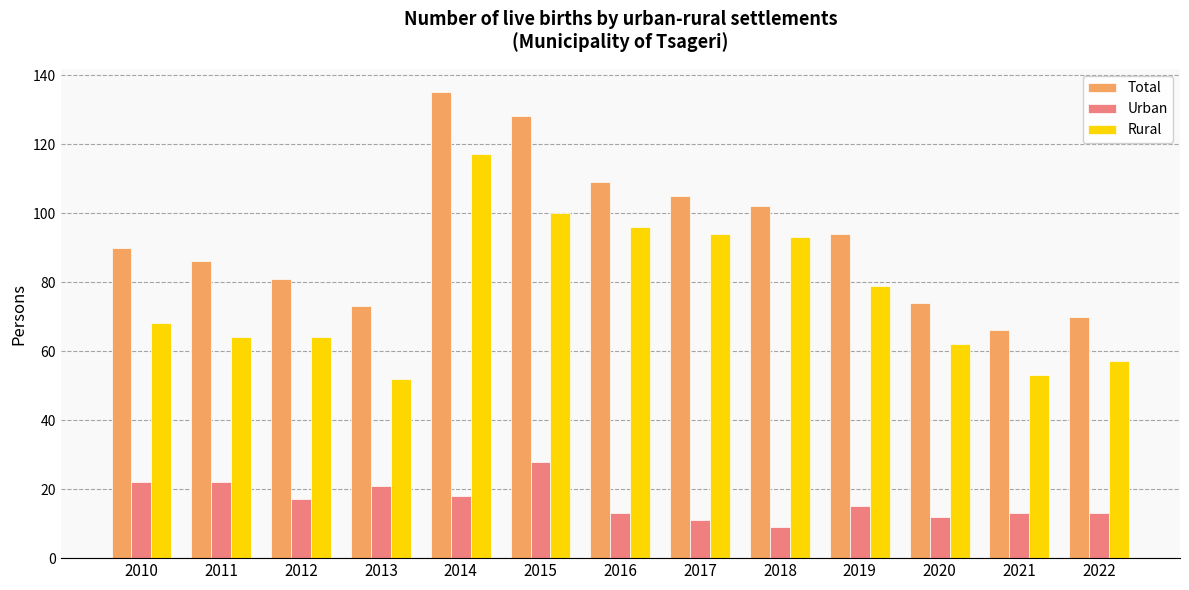

At which category does the chart reach its peak across all series?

2014